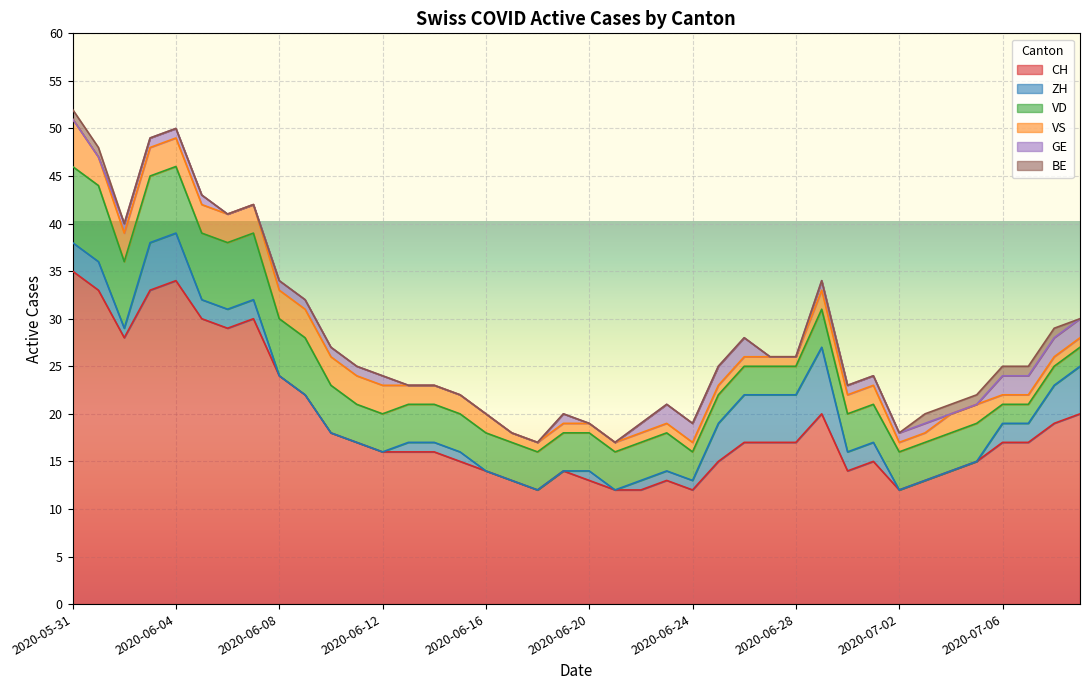

At which label is ZH closest to 3?

2020-05-31